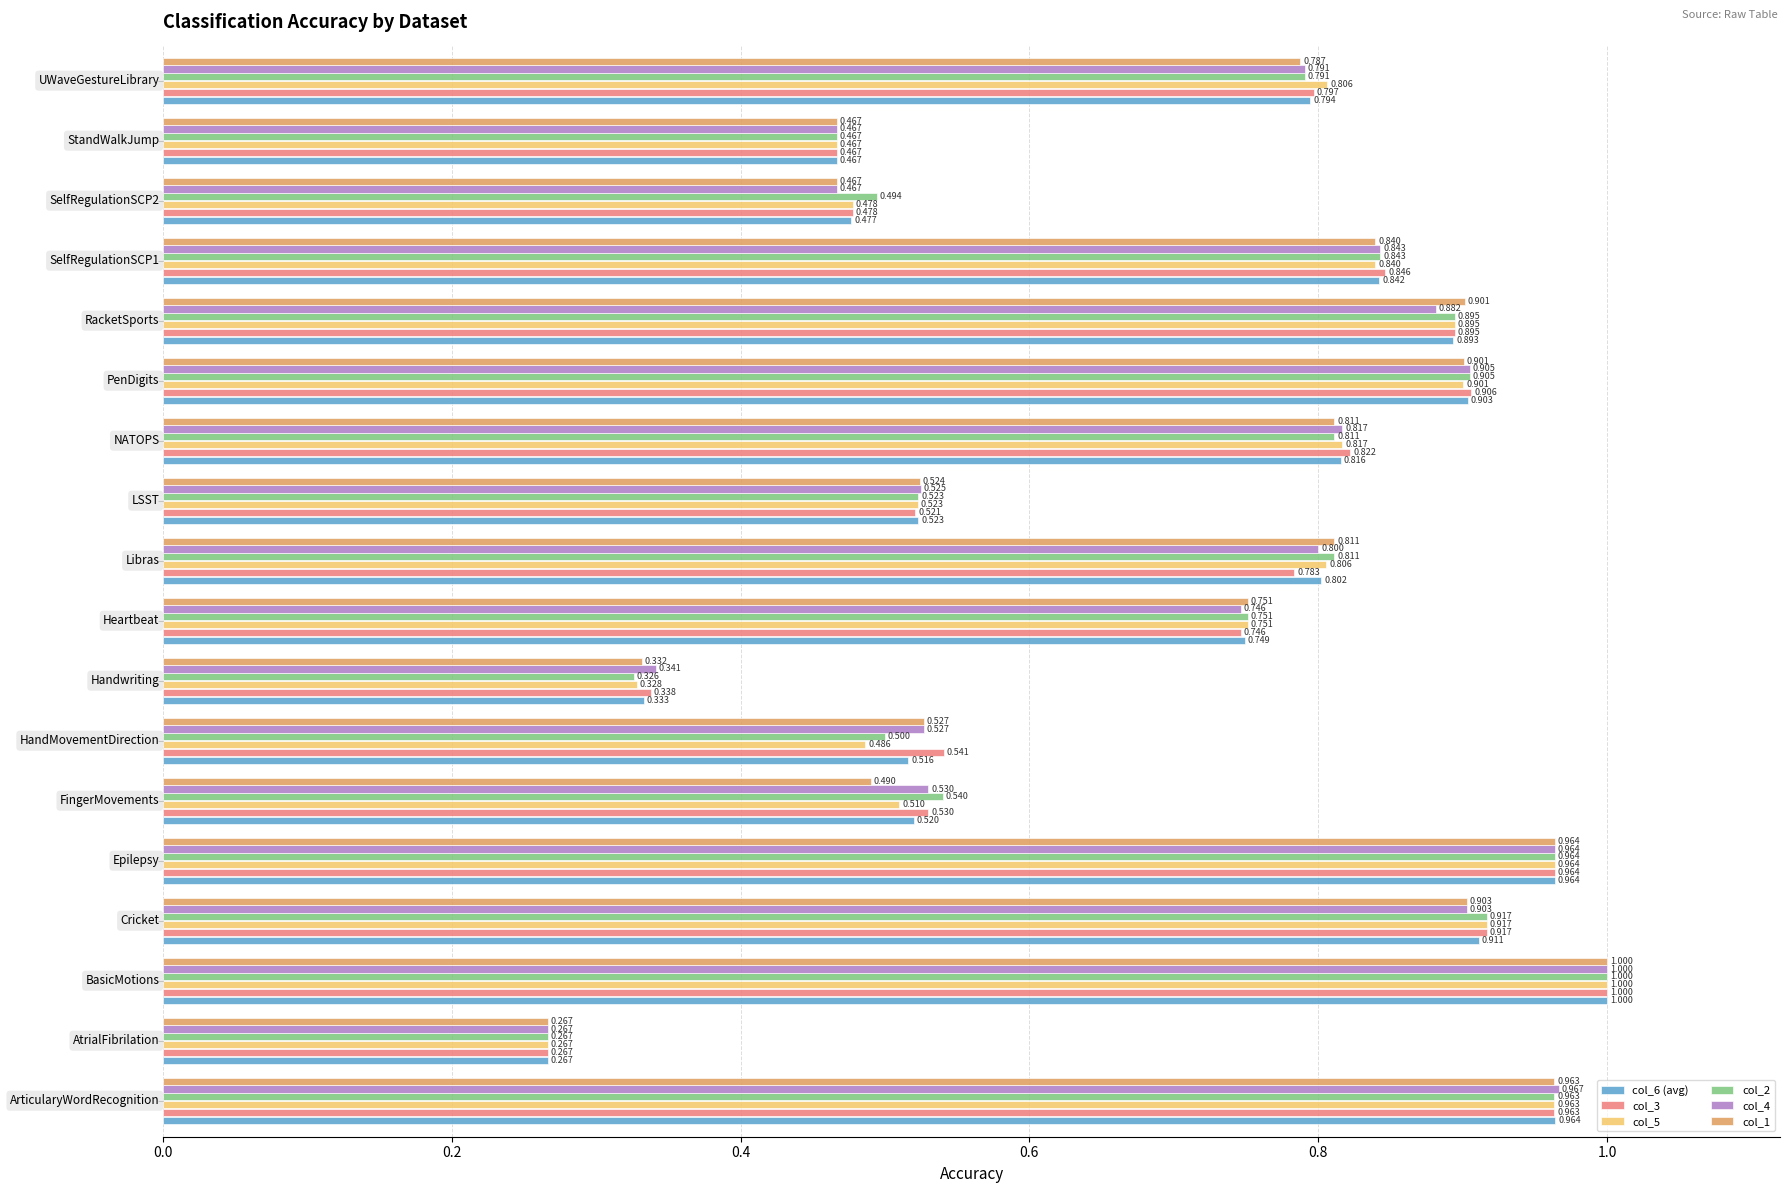

What is the sum of all col_5 values?

12.7